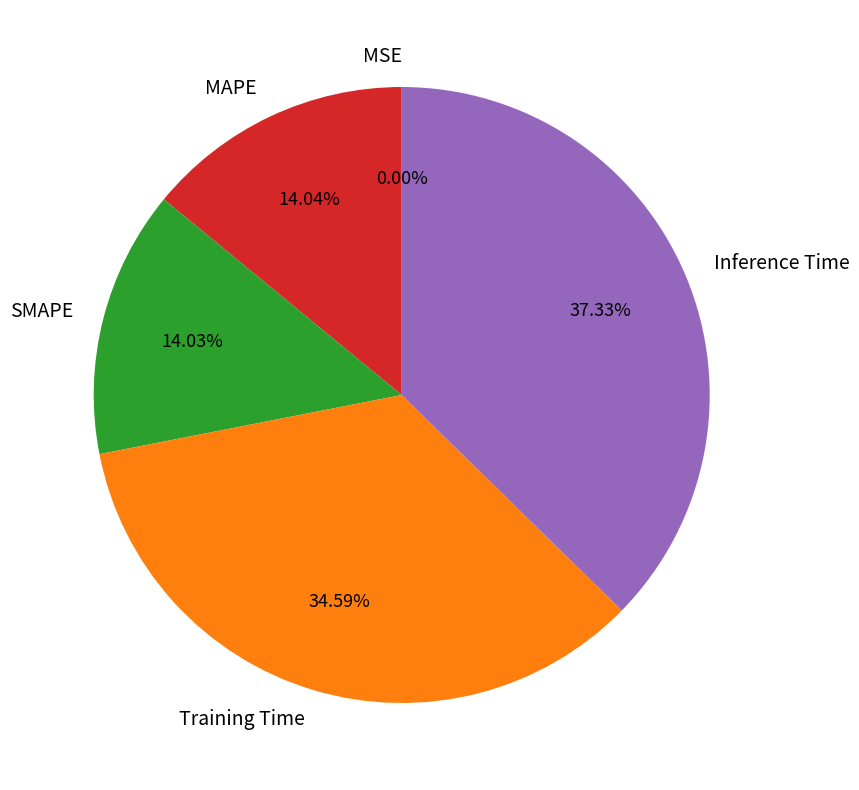

Which category has the biggest portion of the pie?

Inference Time